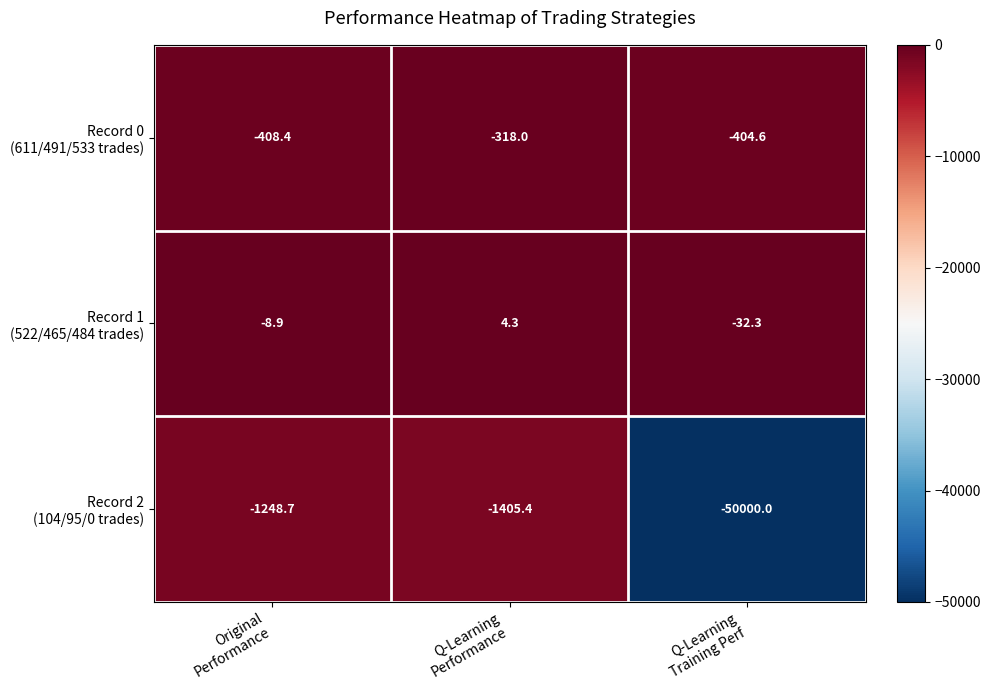

What is the smallest value displayed?

-50000.0